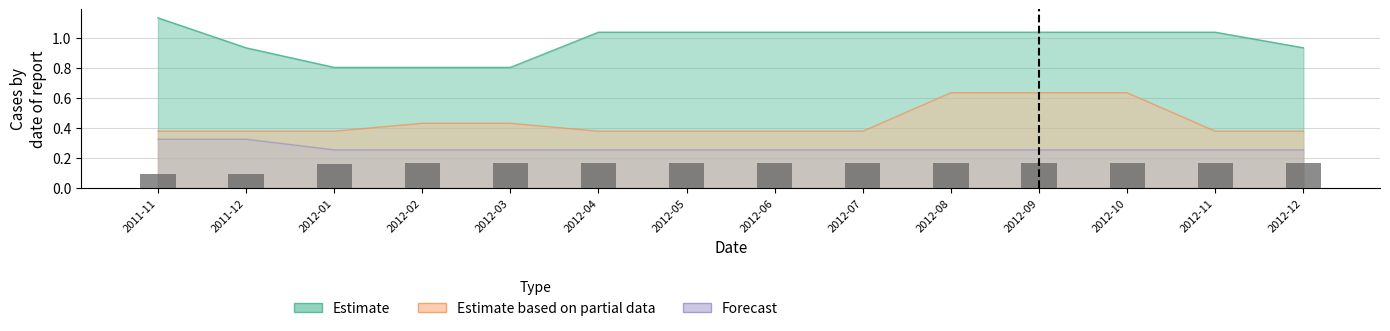

Between 2011-12 and 2012-06, which is larger?

2012-06